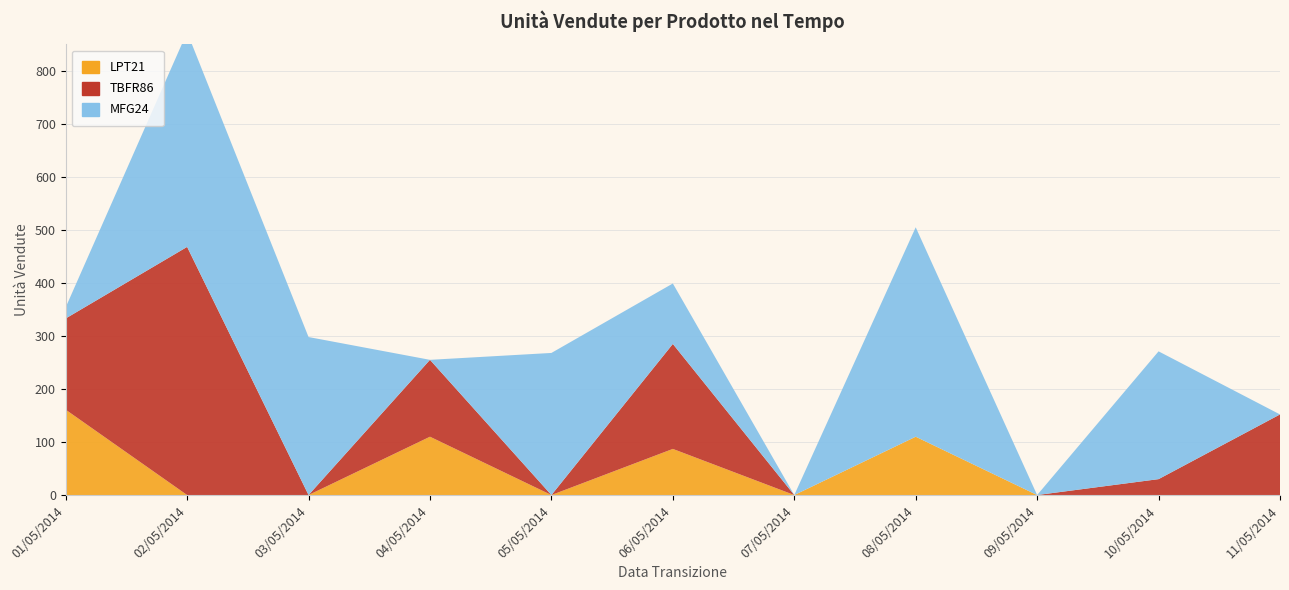

Reading right to left, what are all the values shown in this chart?

LPT21: 0	0	0	110	0	87	0	110	0	0	161
TBFR86: 152	30	0	0	0	198	0	145	0	468	172
MFG24: 0	241	0	395	0	114	268	0	298	405	21